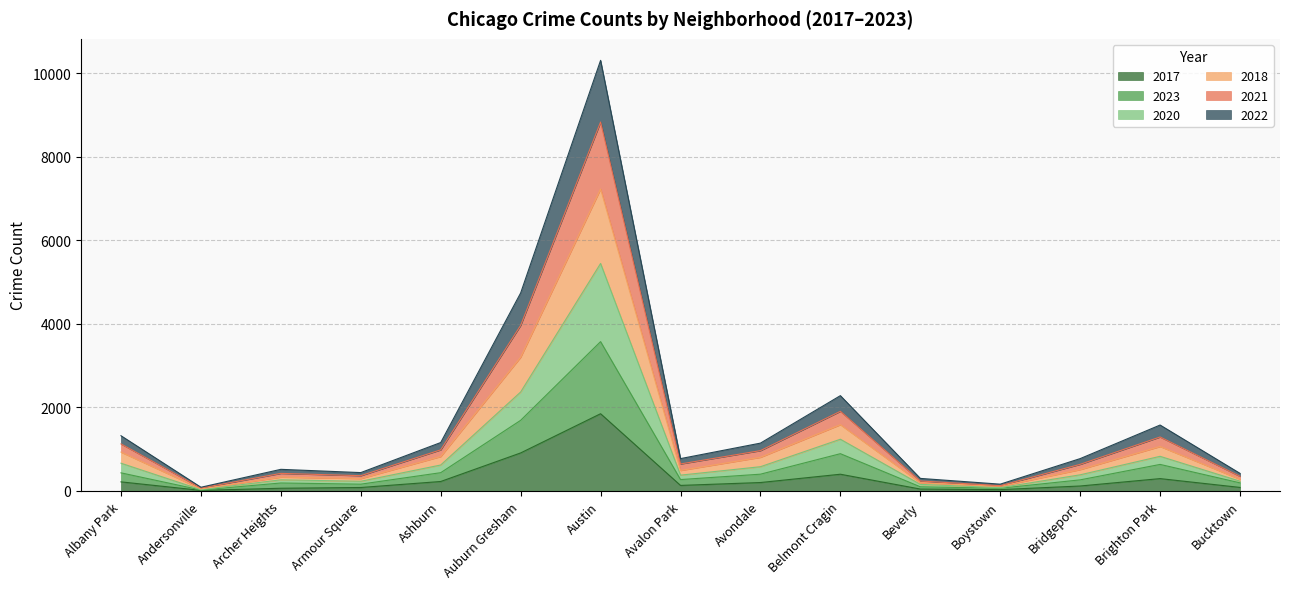

At which category is the sum across all series the highest?

Austin